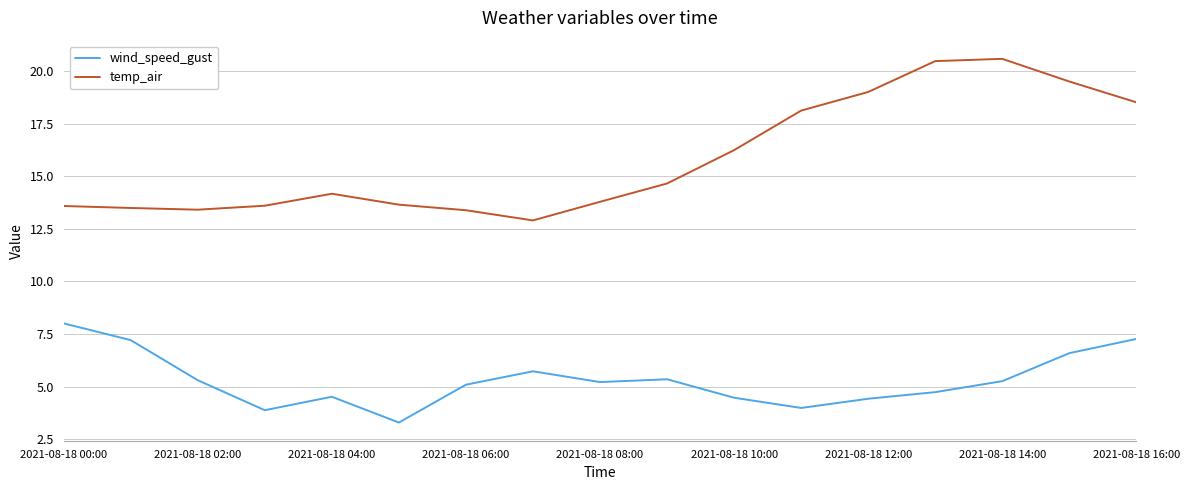

What is the minimum value for temp_air?

12.9